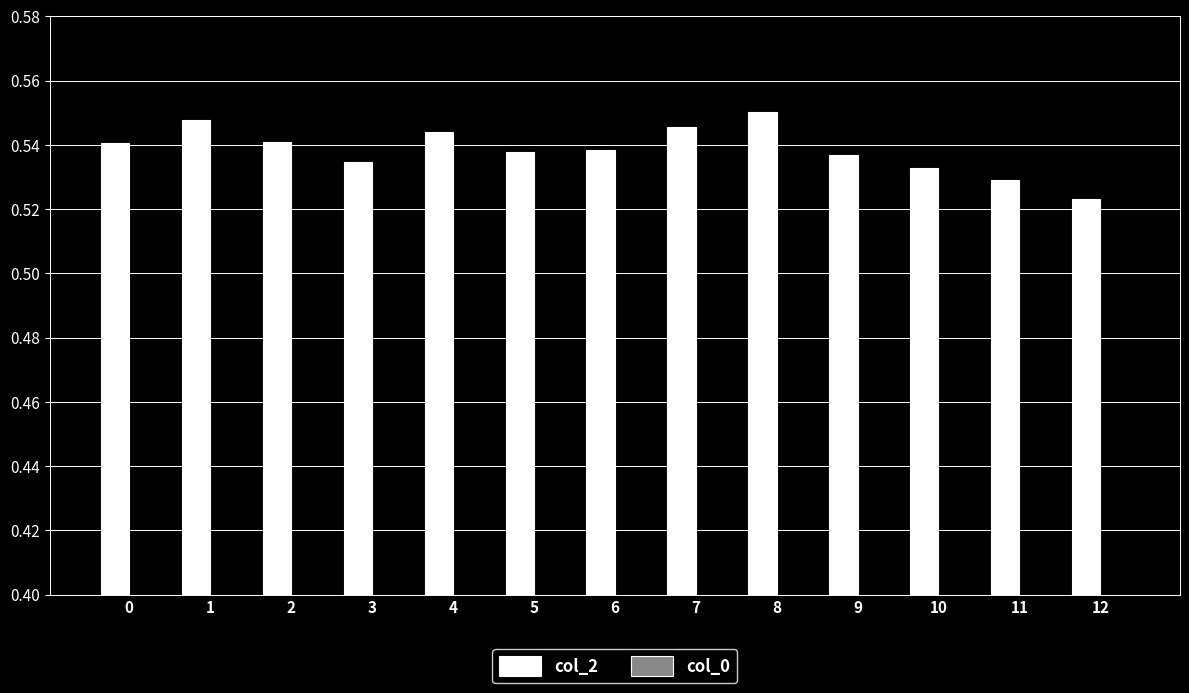

The value of col_0 at 9 is 0.2. True or false?

True